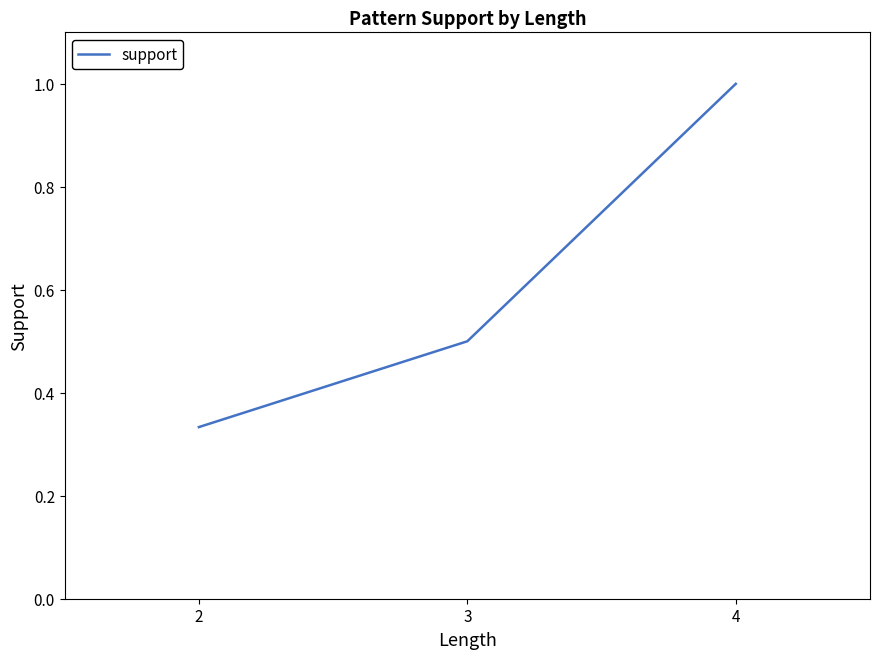

List the labels in order of value, smallest first.

2, 3, 4